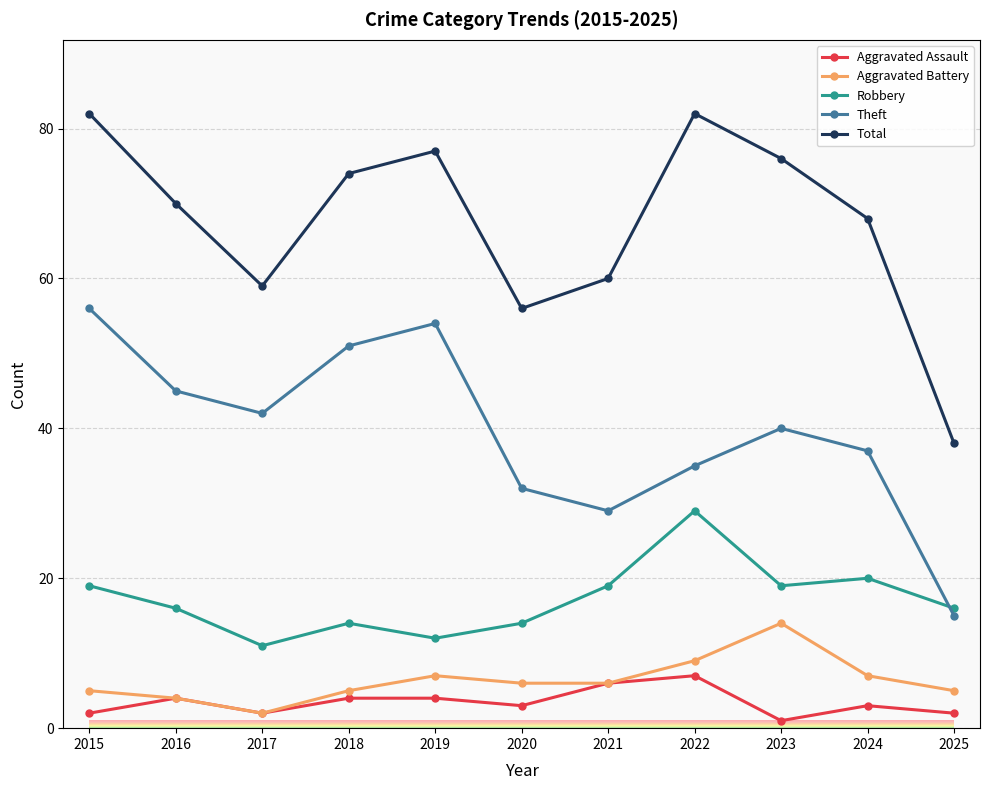

True or false: Theft and Aggravated Battery intersect in this chart.

False